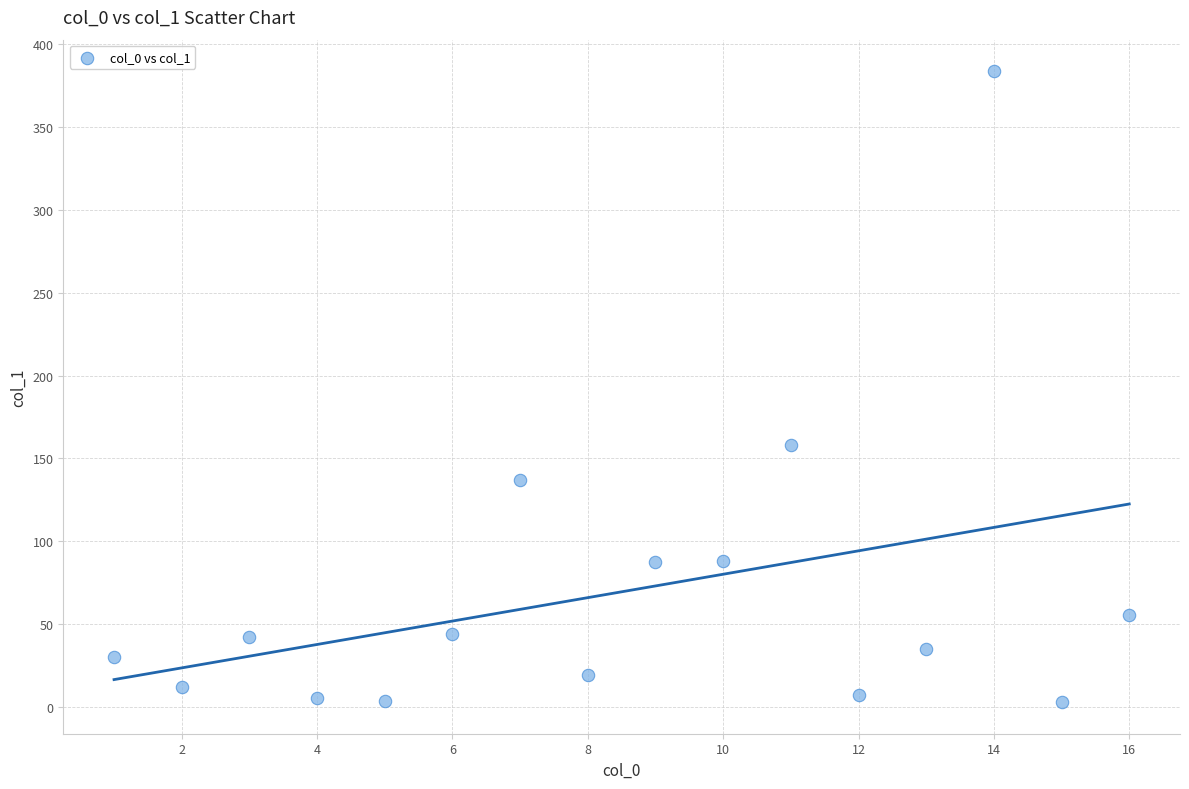

What is the range of X values (max minus min)?

15.0